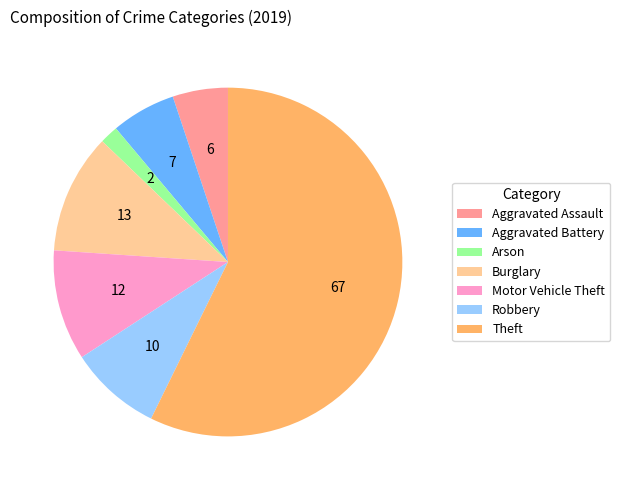

Which category has the biggest portion of the pie?

Theft